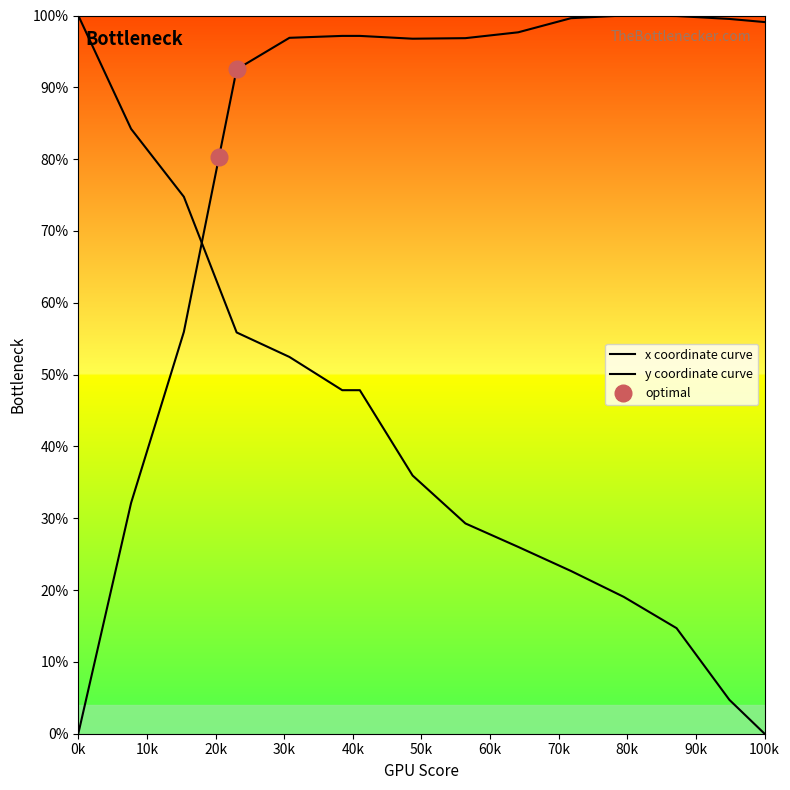

What is the average value?

84.8